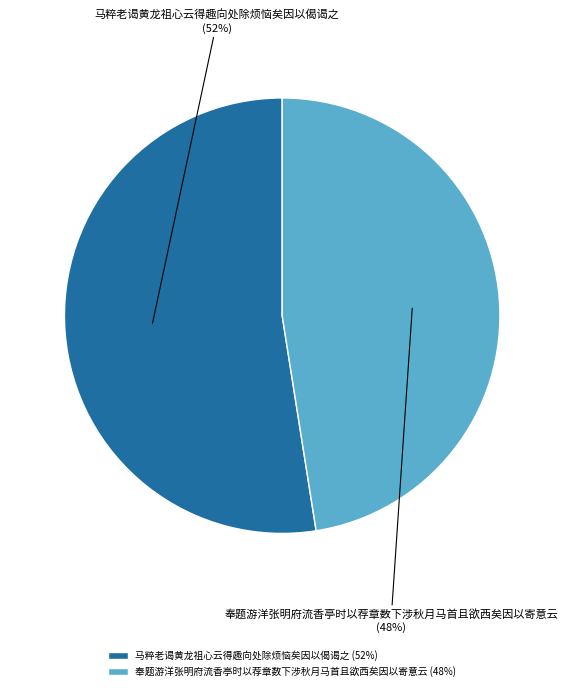

To the nearest percent, what is the combined percentage of 奉题游洋张明府流香亭时以荐章数下涉秋月马首且欲西矣因以寄意云 and 马粹老谒黄龙祖心云得趣向处除烦恼矣因以偈谒之?

100%